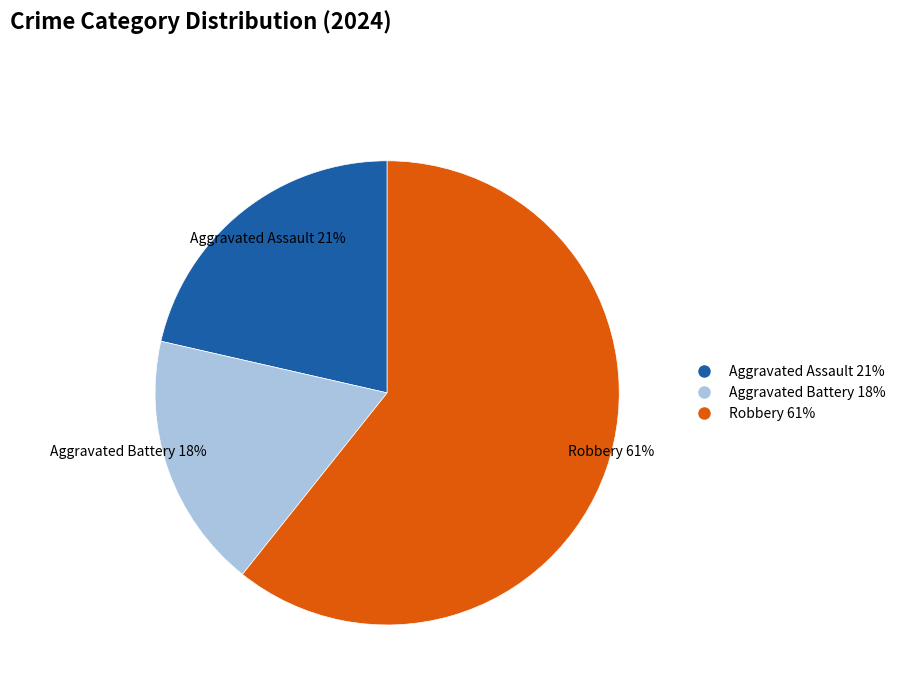

To the nearest percent, what is the combined percentage of Aggravated Battery 18% and Aggravated Assault 21%?

39%